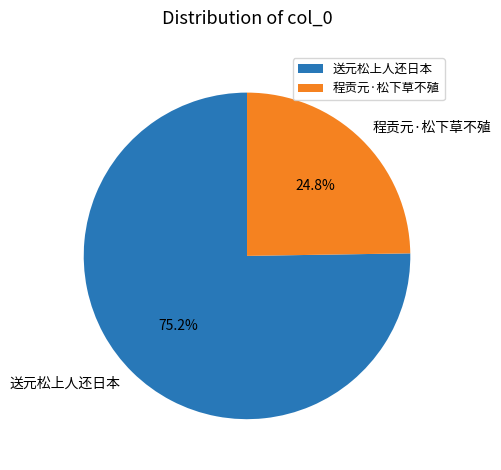

Which category has the biggest portion of the pie?

送元松上人还日本